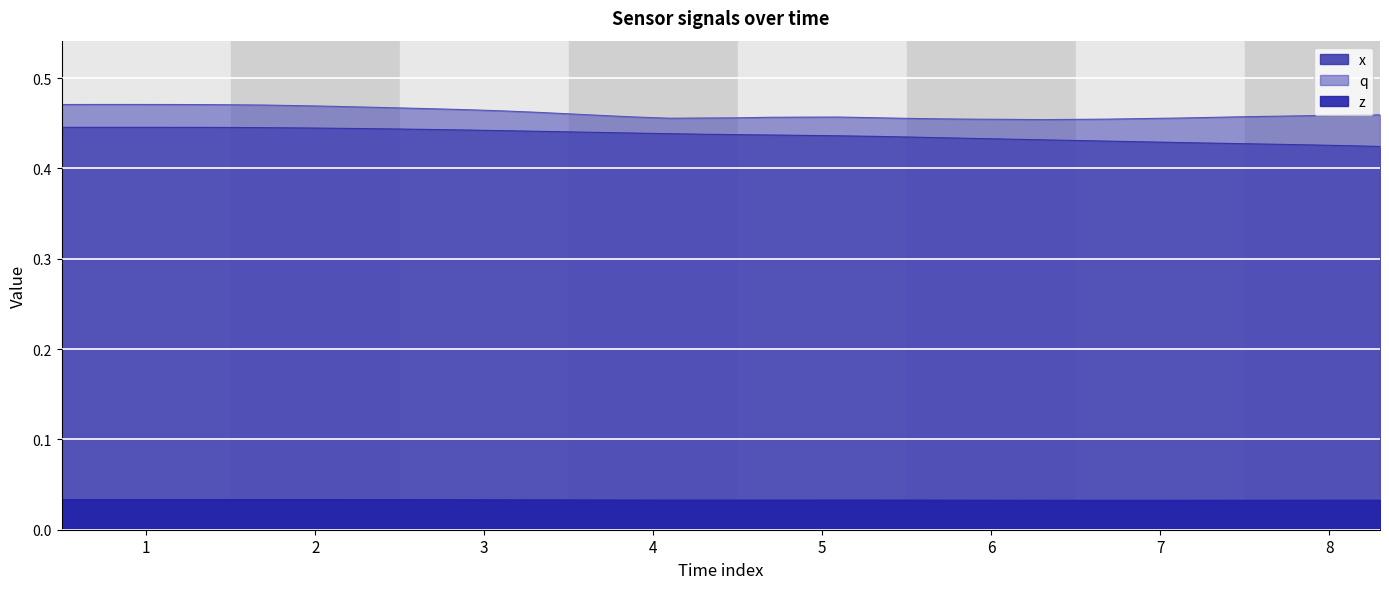

Does the chart display data point markers on the line(s)?

No